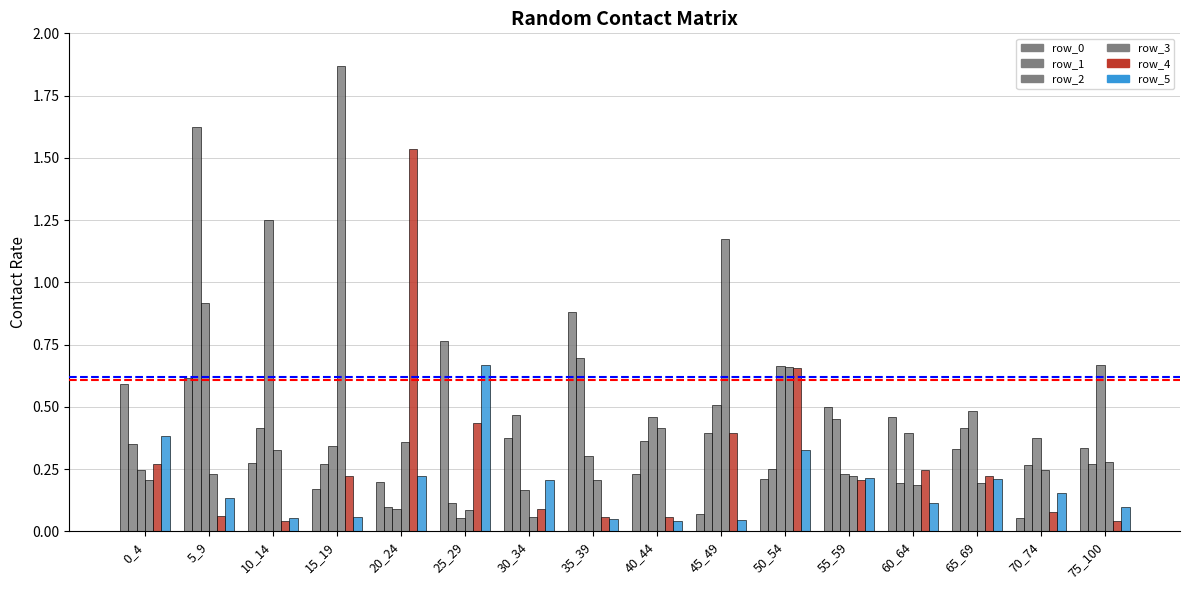

At which category is the sum across all series the highest?

5_9